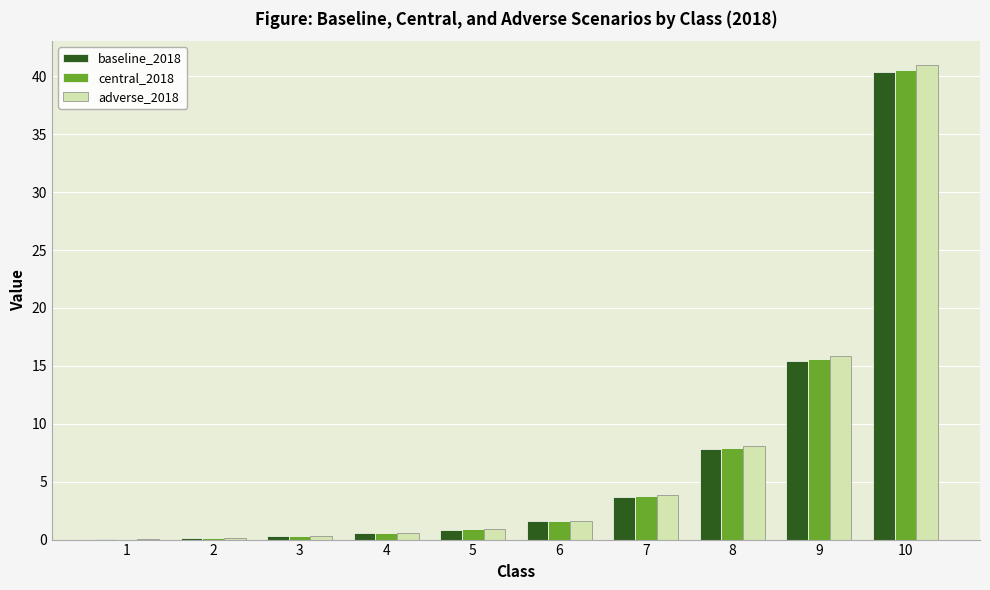

True or false: central_2018 has a value of 0.6 at 4.

True